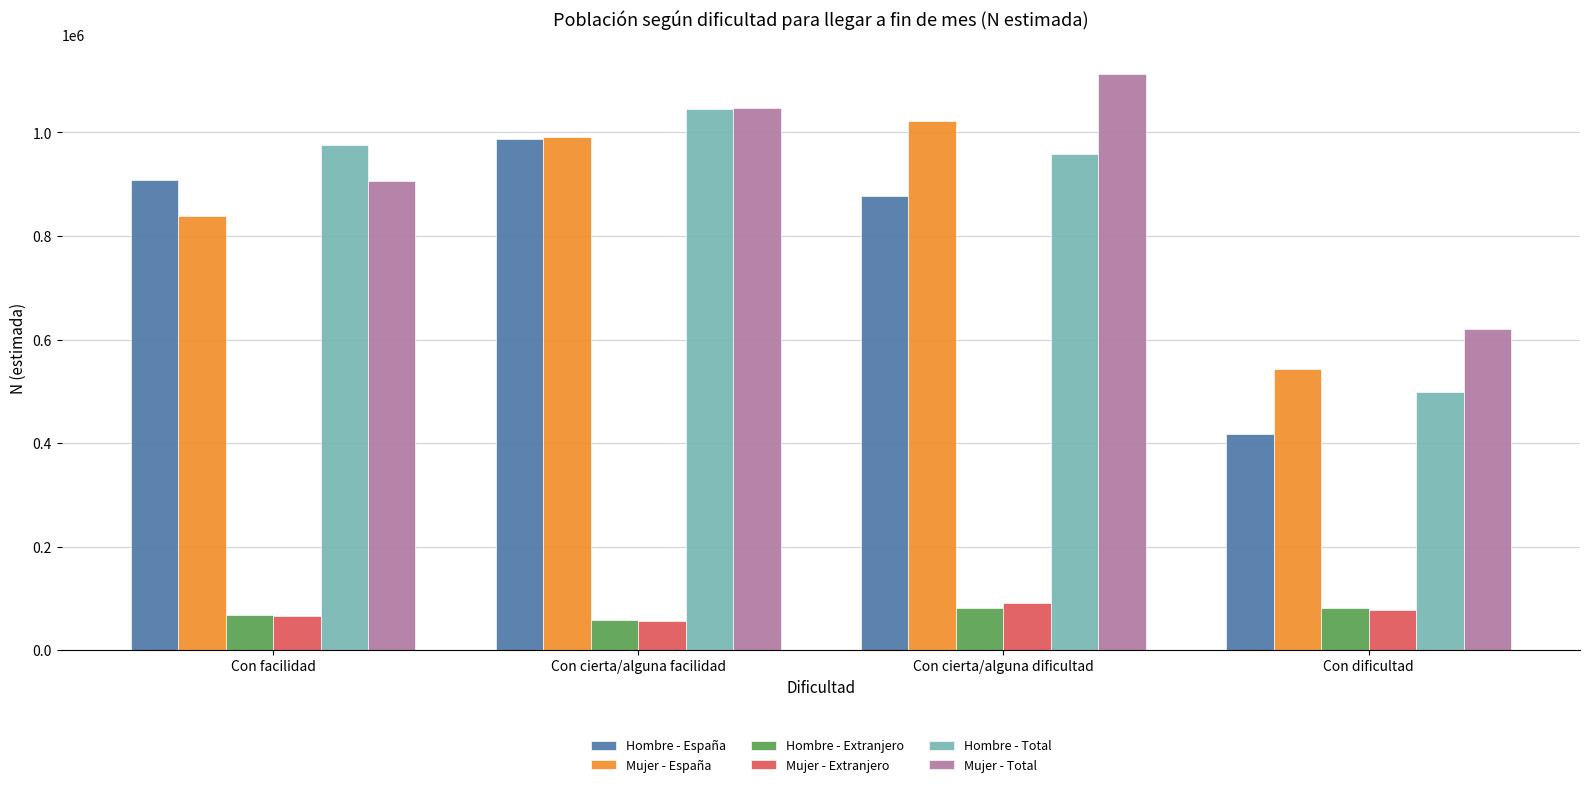

Which category has the highest value across all series?

Con cierta/alguna dificultad